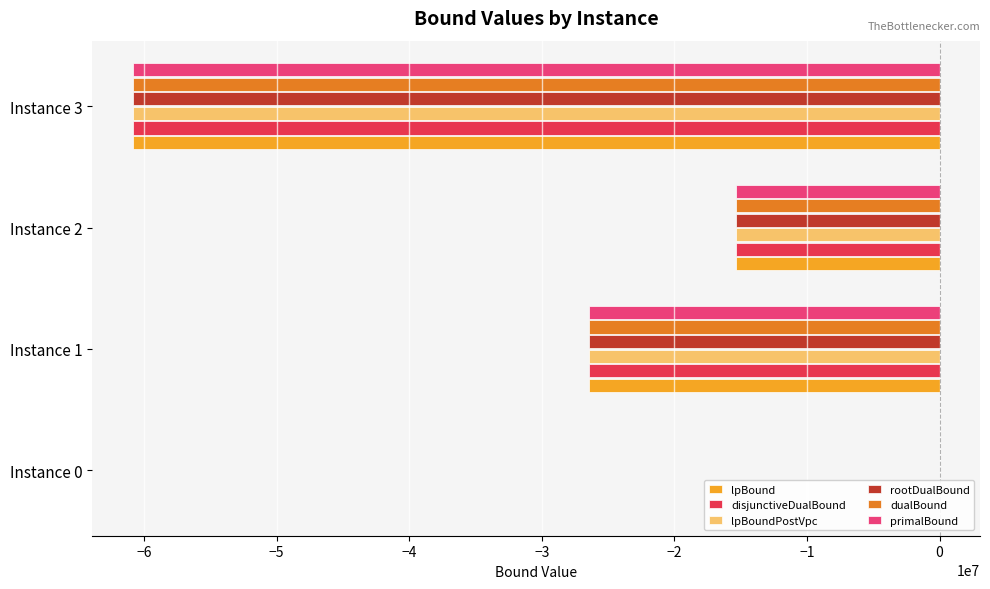

The value of rootDualBound at Instance 1 is -10755669.9. True or false?

False